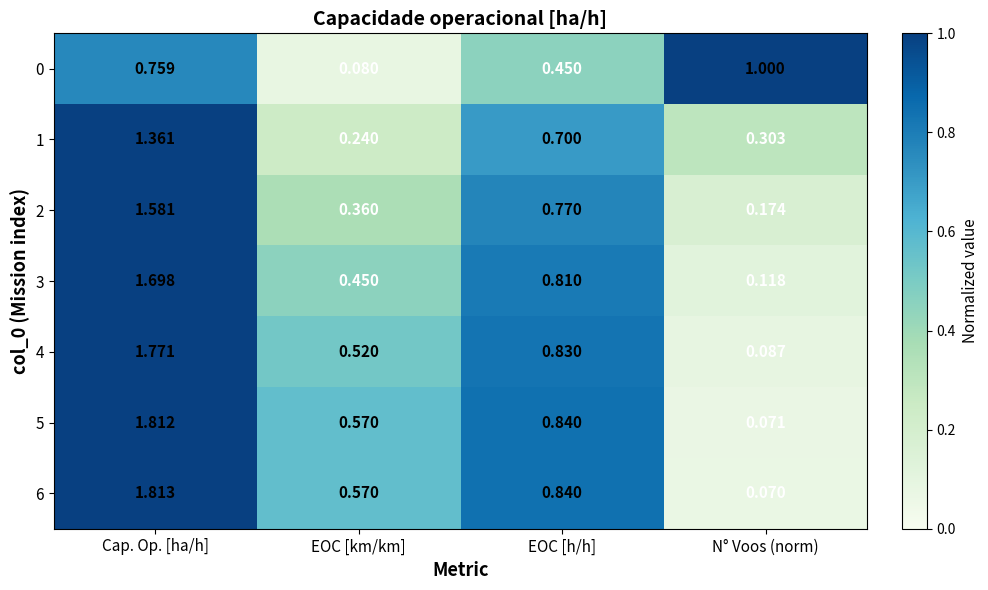

Which category has the lowest value in the 1 series?

EOC [km/km]